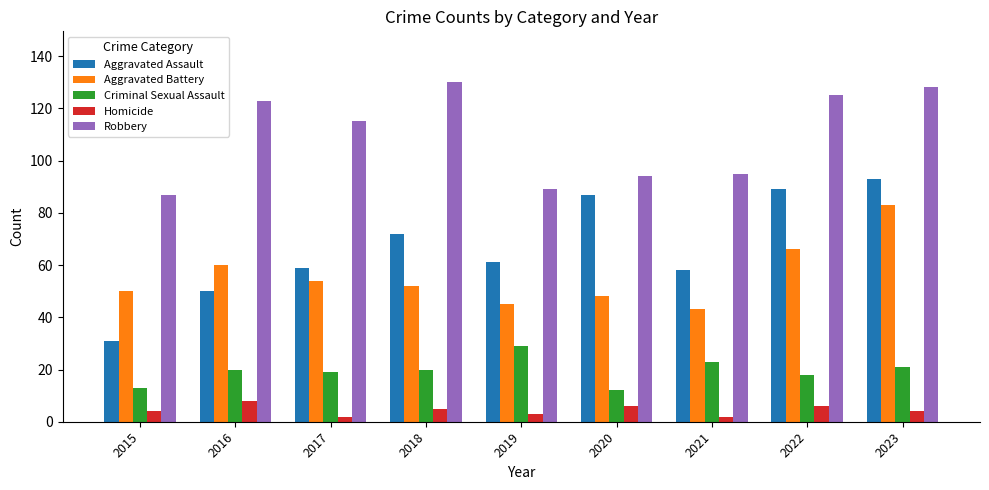

Reading left to right, transcribe all the data shown in this chart.

Aggravated Assault: 31	50	59	72	61	87	58	89	93
Aggravated Battery: 50	60	54	52	45	48	43	66	83
Criminal Sexual Assault: 13	20	19	20	29	12	23	18	21
Homicide: 4	8	2	5	3	6	2	6	4
Robbery: 87	123	115	130	89	94	95	125	128